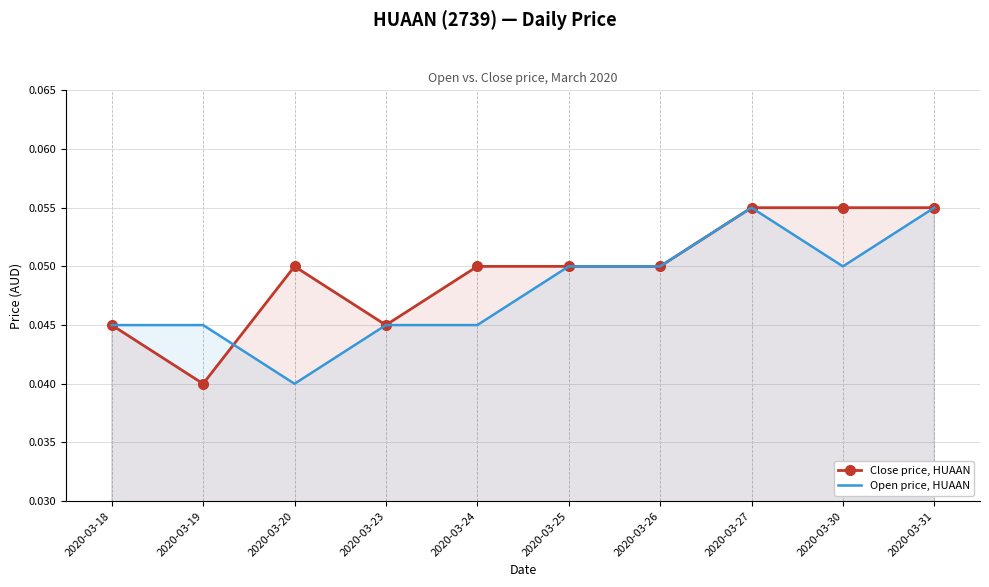

List the series in order of their peak value, highest first.

Close price, HUAAN, Open price, HUAAN